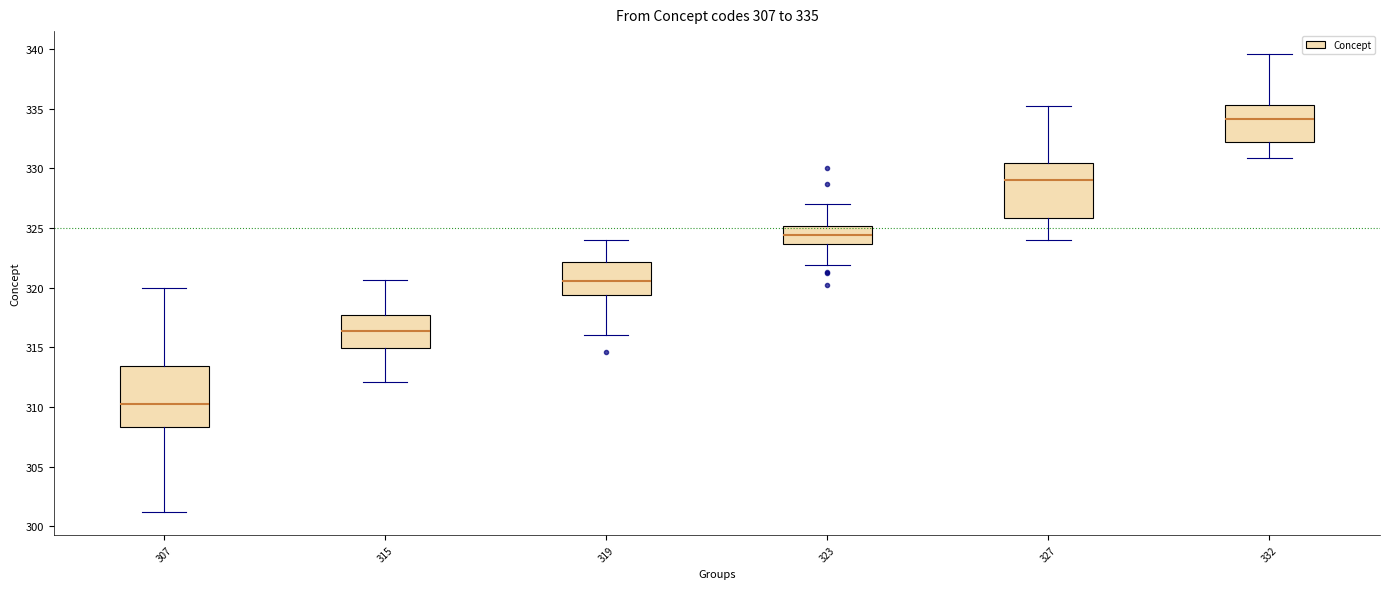

Which box is the tallest, from its lower edge to its upper edge?

307